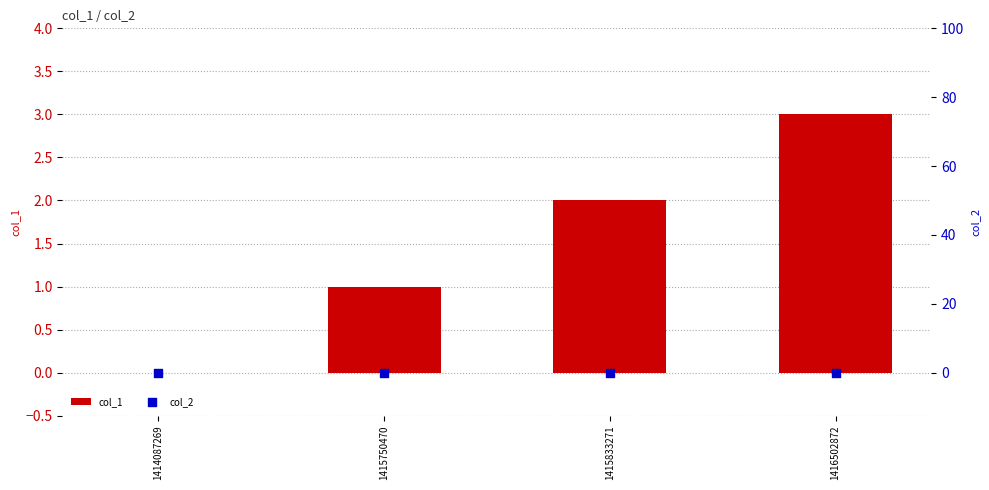

Which series contains the highest Y value?

col_1